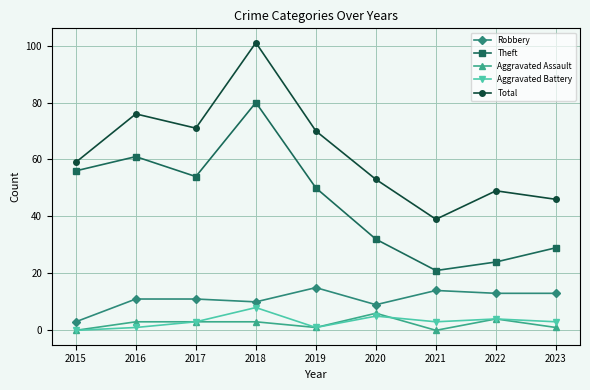

The Aggravated Assault series shows 0 at 2015. True or false?

True